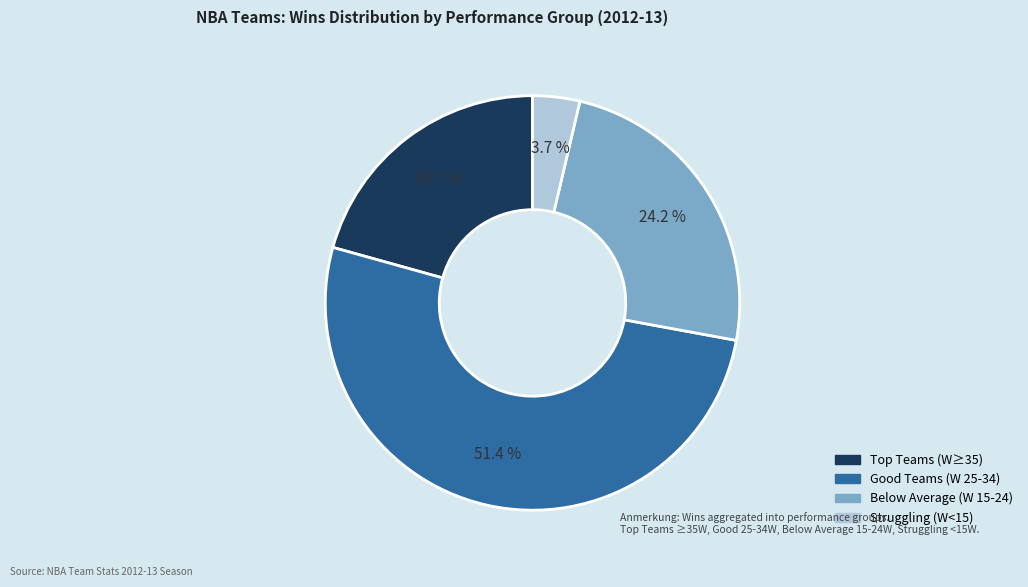

Is there any slice that represents more than half of the pie?

Yes